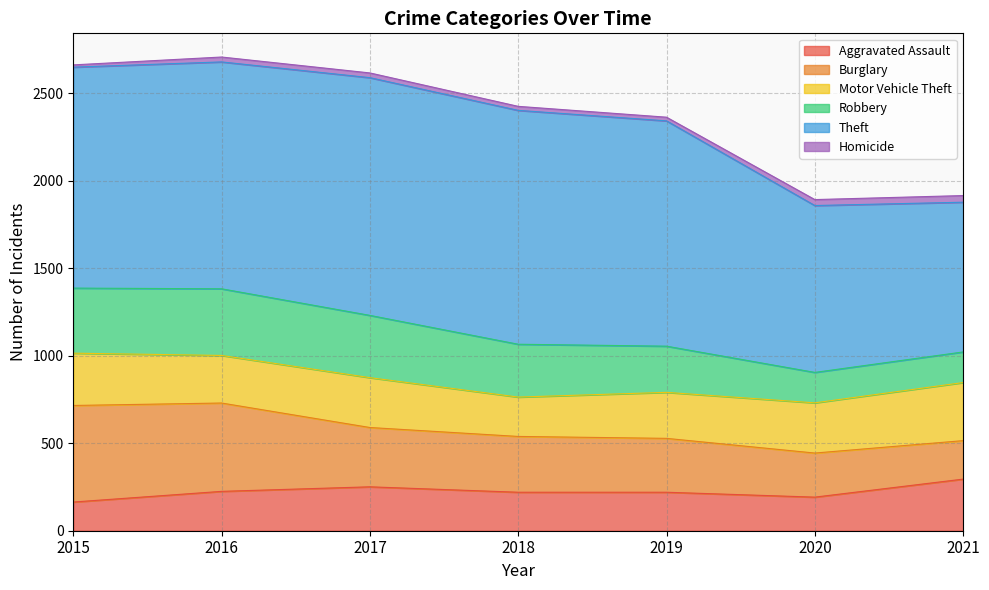

True or false: Robbery and Motor Vehicle Theft cross at least once.

True